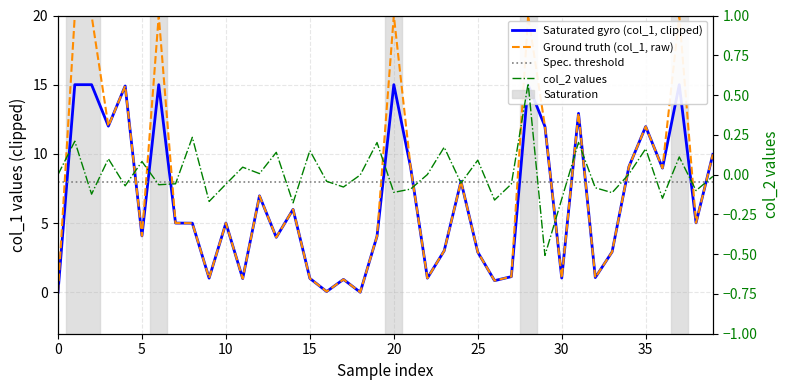

Which has a higher value, 26 or 31?

31